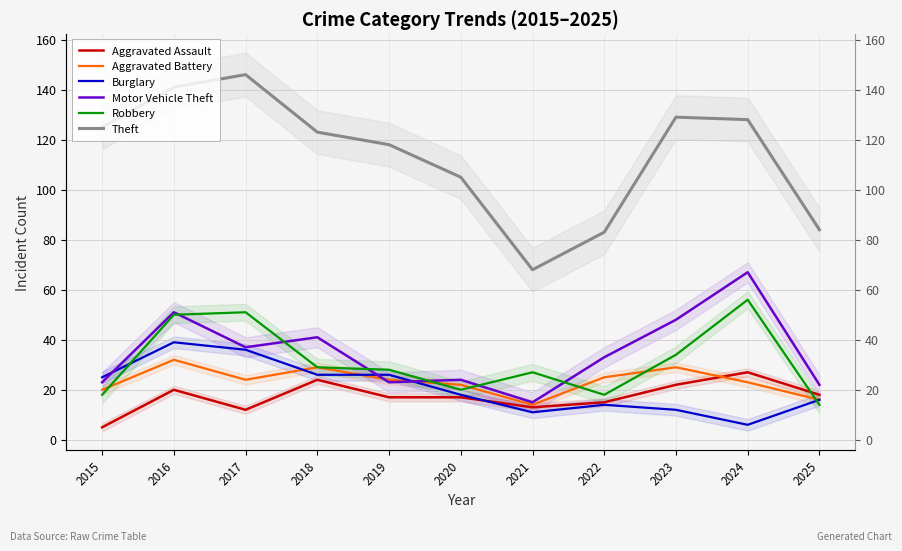

Does the chart have visible grid lines?

Yes